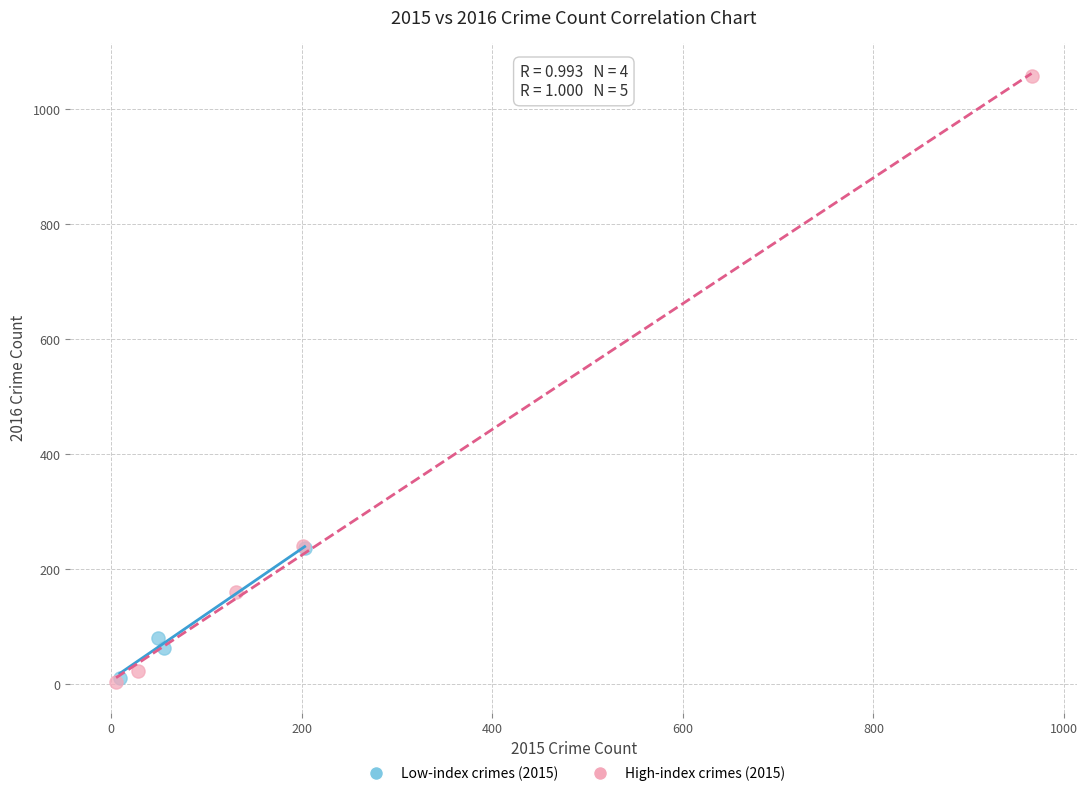

What are all the series names shown in the legend?

Low-index crimes (2015), High-index crimes (2015)